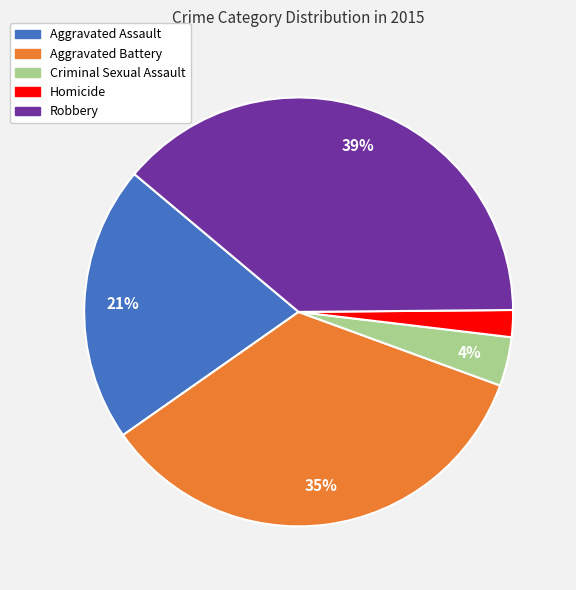

Do Homicide and Robbery together represent more than half of the pie?

No